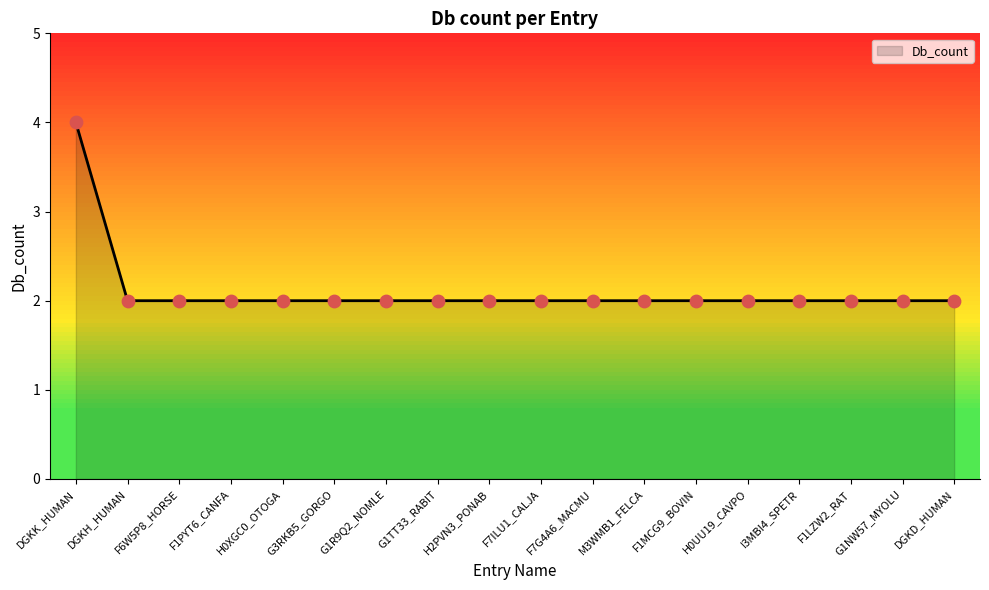

Approximately how many times larger is the value at H0XGC0_OTOGA compared to F7ILU1_CALJA?

1.0